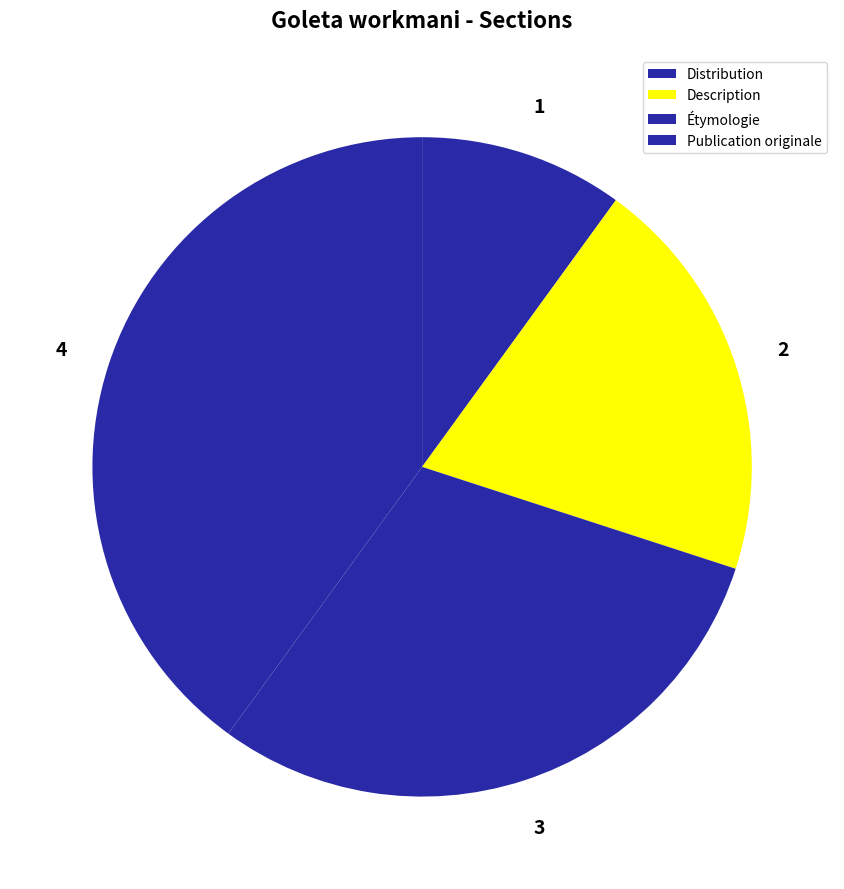

What is the smallest slice in the pie chart?

Distribution